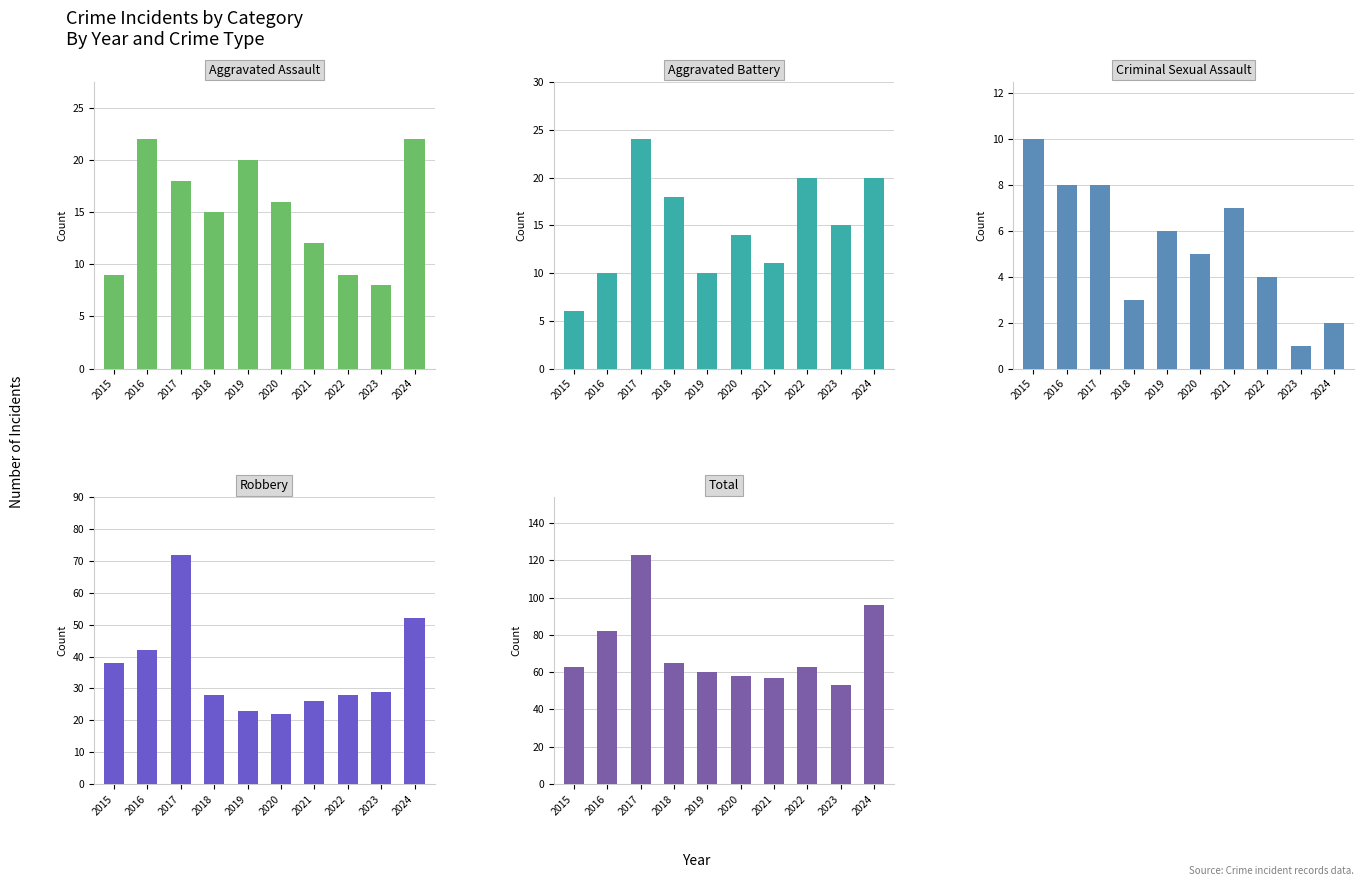

Reading left to right, transcribe all the data shown in this chart.

Aggravated Assault: 9	22	18	15	20	16	12	9	8	22
Aggravated Battery: 6	10	24	18	10	14	11	20	15	20
Criminal Sexual Assault: 10	8	8	3	6	5	7	4	1	2
Robbery: 38	42	72	28	23	22	26	28	29	52
Total: 63	82	123	65	60	58	57	63	53	96